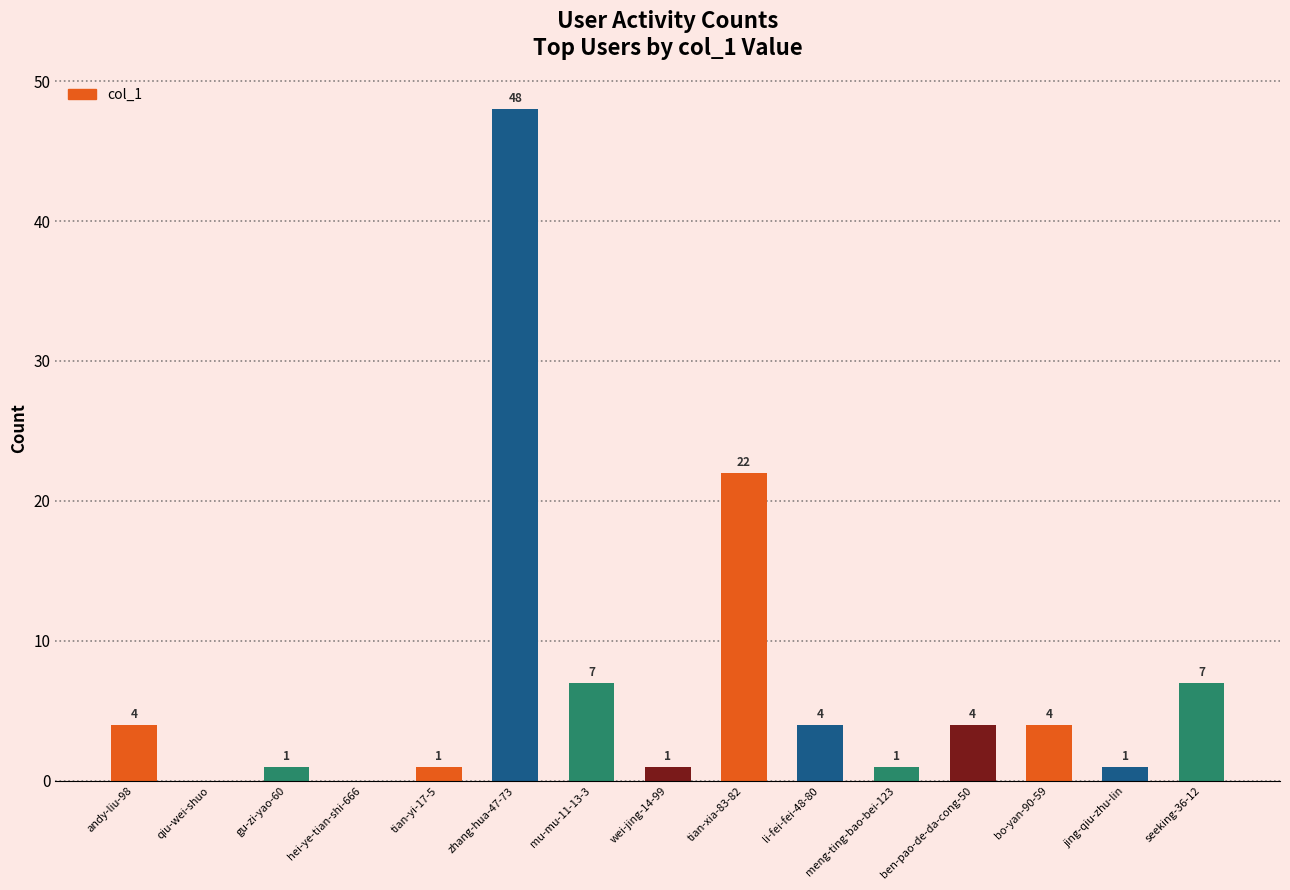

Count the number of categories in the chart.

15